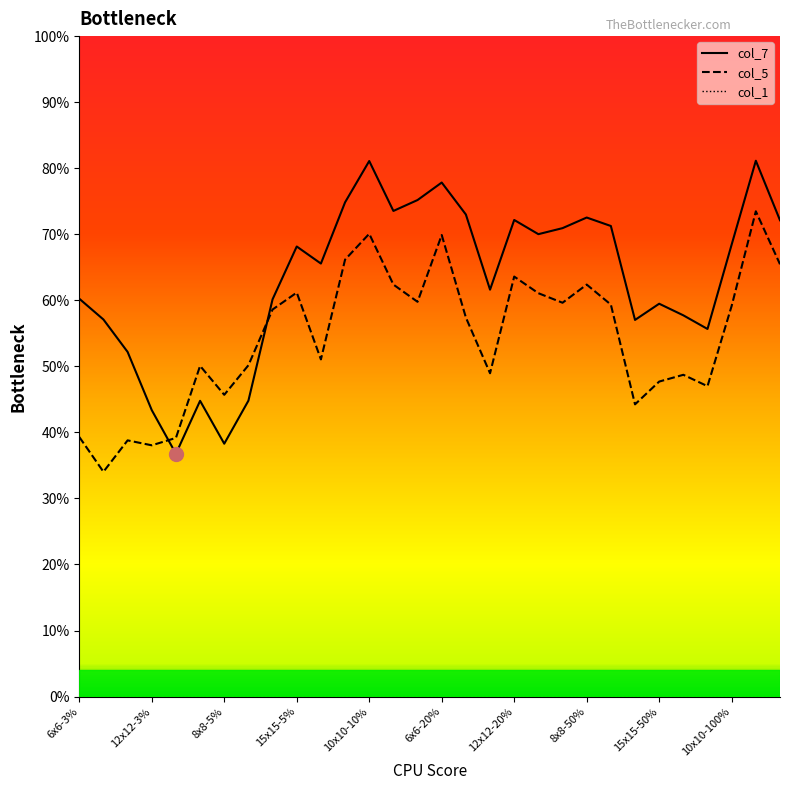

What is the difference between the maximum and minimum values in the col_5 series?

0.4